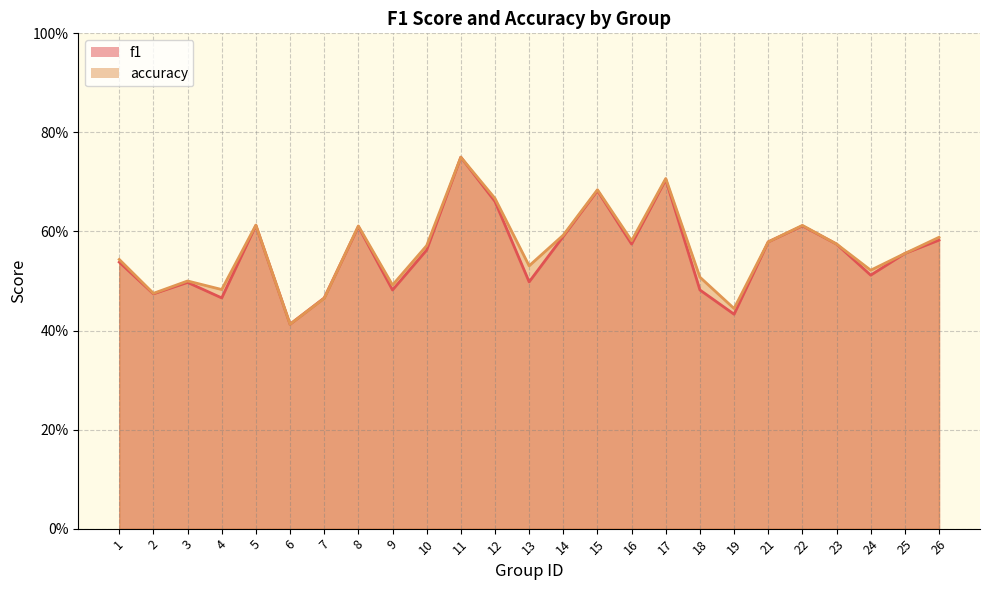

How many distinct data groups are displayed?

2